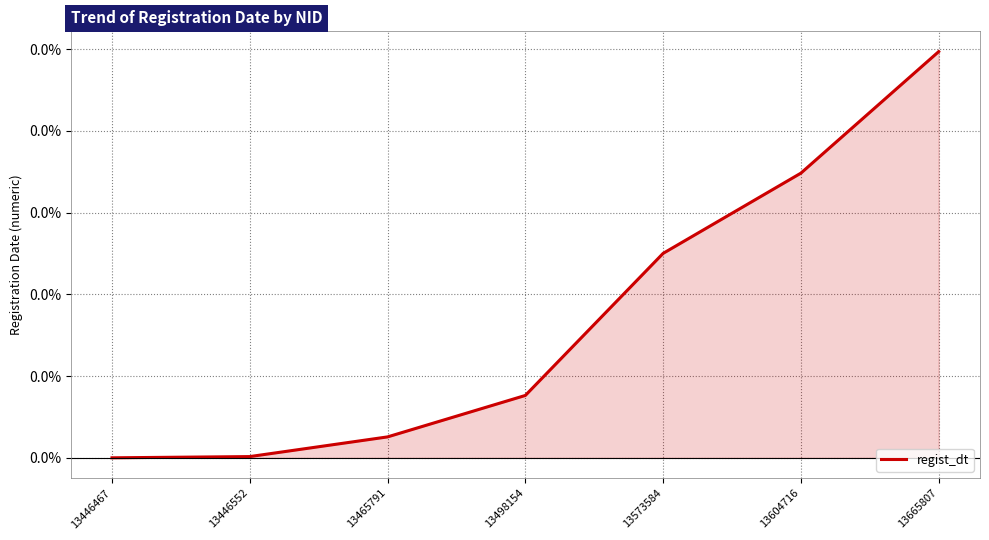

List the labels in order of value, largest first.

13665807, 13604716, 13573584, 13498154, 13465791, 13446552, 13446467